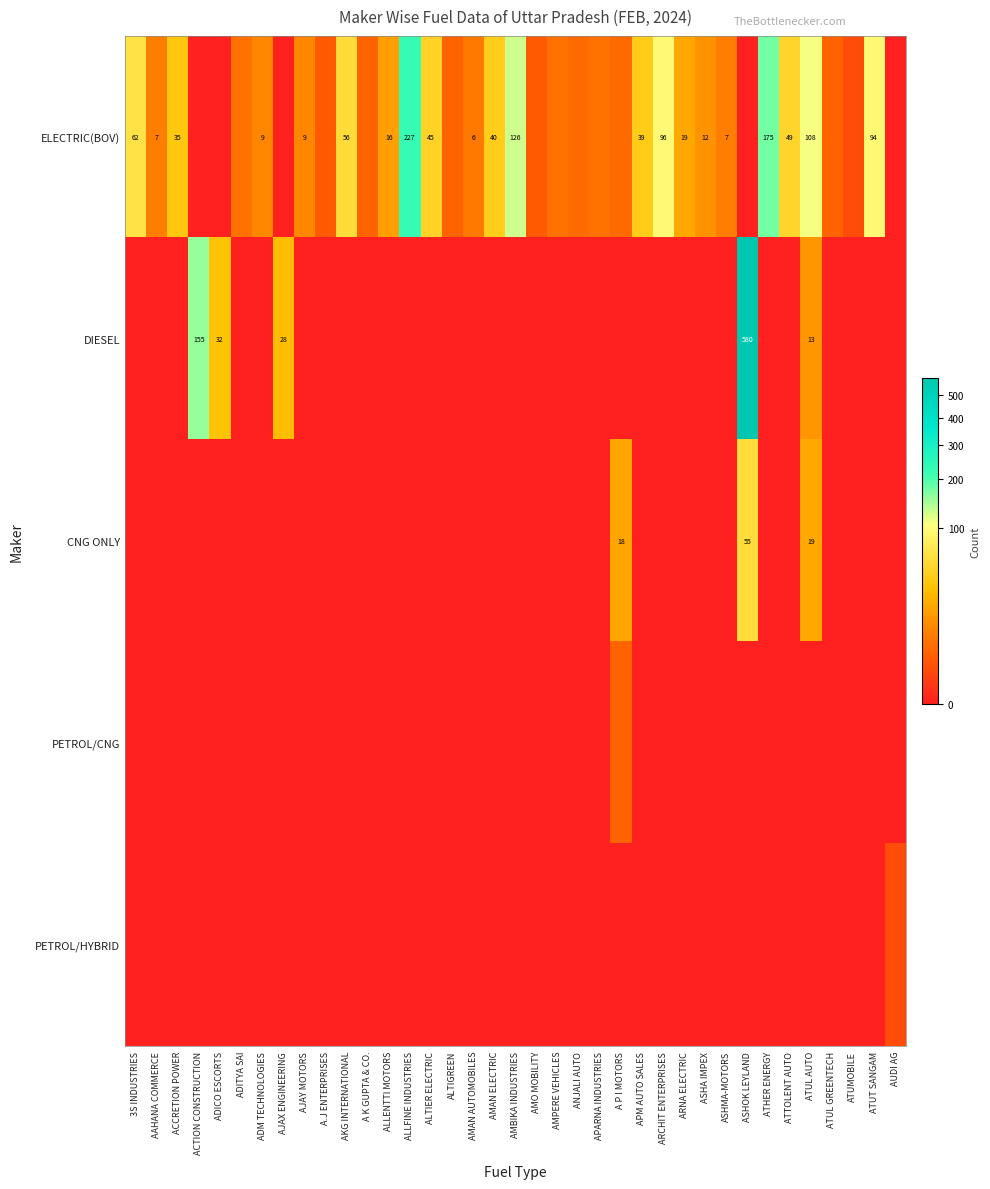

How many positive values does the DIESEL series have?

5